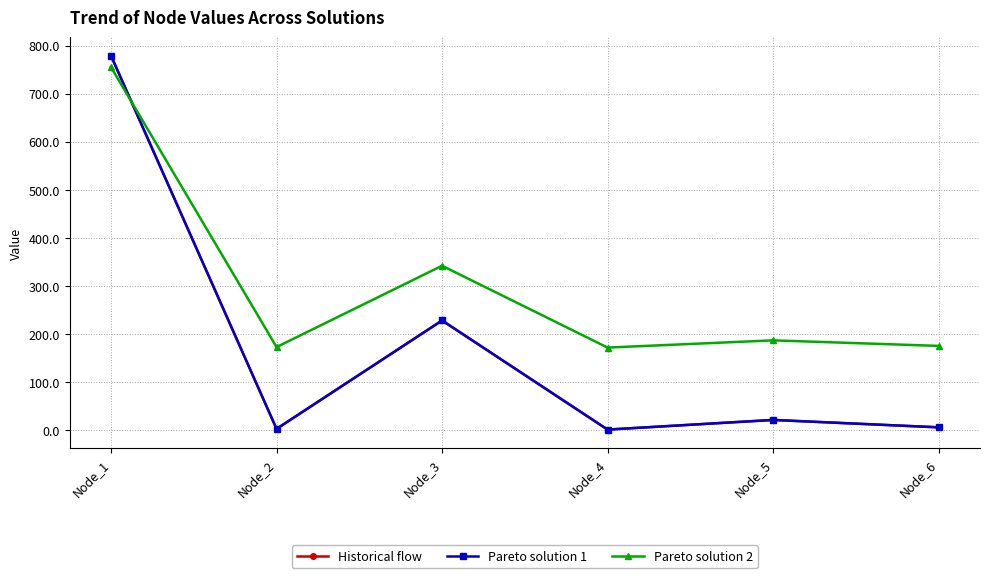

What are all the series names shown in the legend?

Historical flow, Pareto solution 1, Pareto solution 2